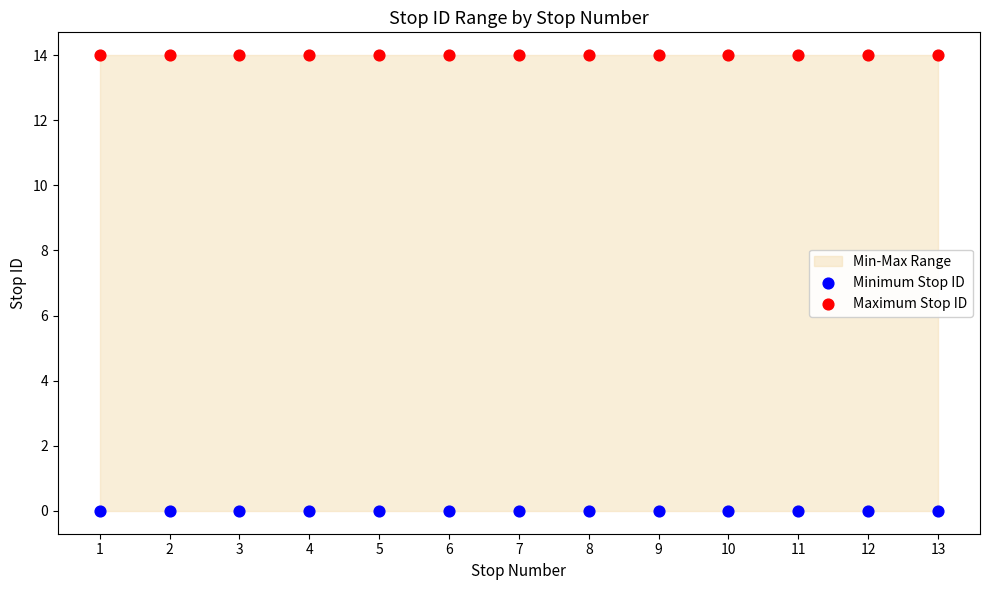

Which series contains the highest Y value?

Maximum Stop ID